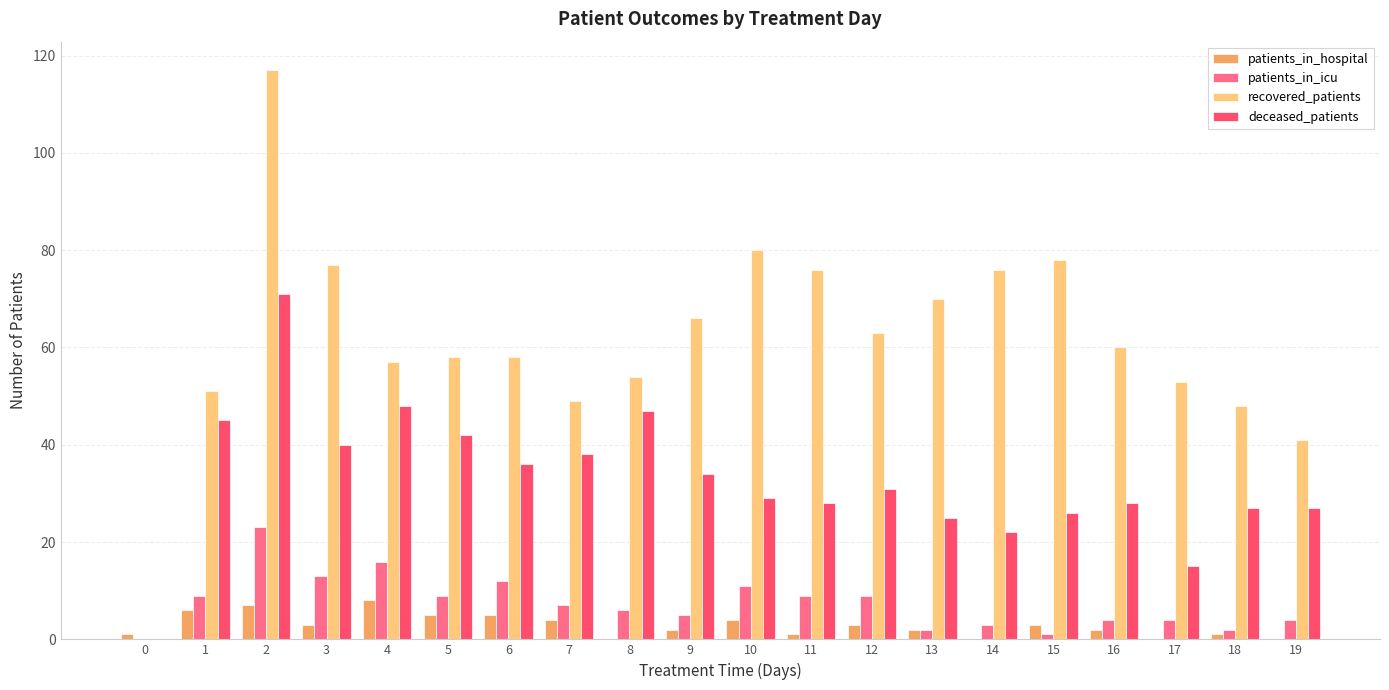

At which label is patients_in_icu closest to 11?

10